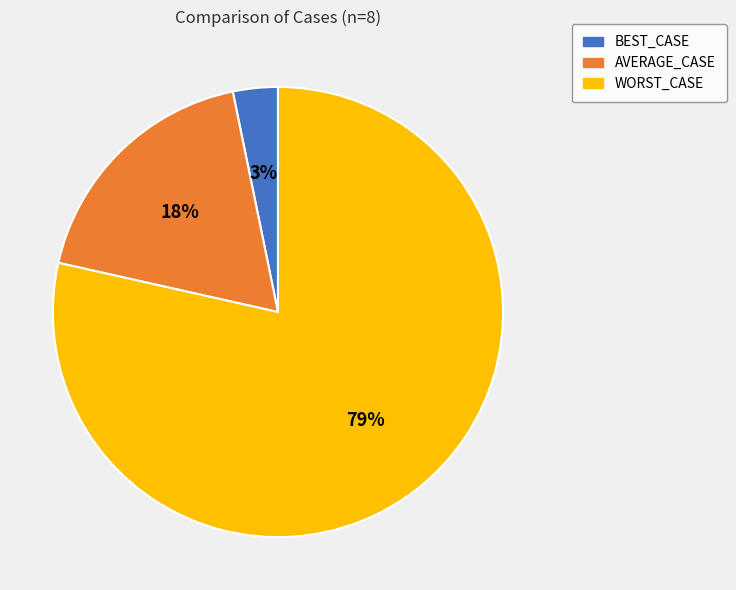

Rank the categories by value from lowest to highest.

BEST_CASE, AVERAGE_CASE, WORST_CASE